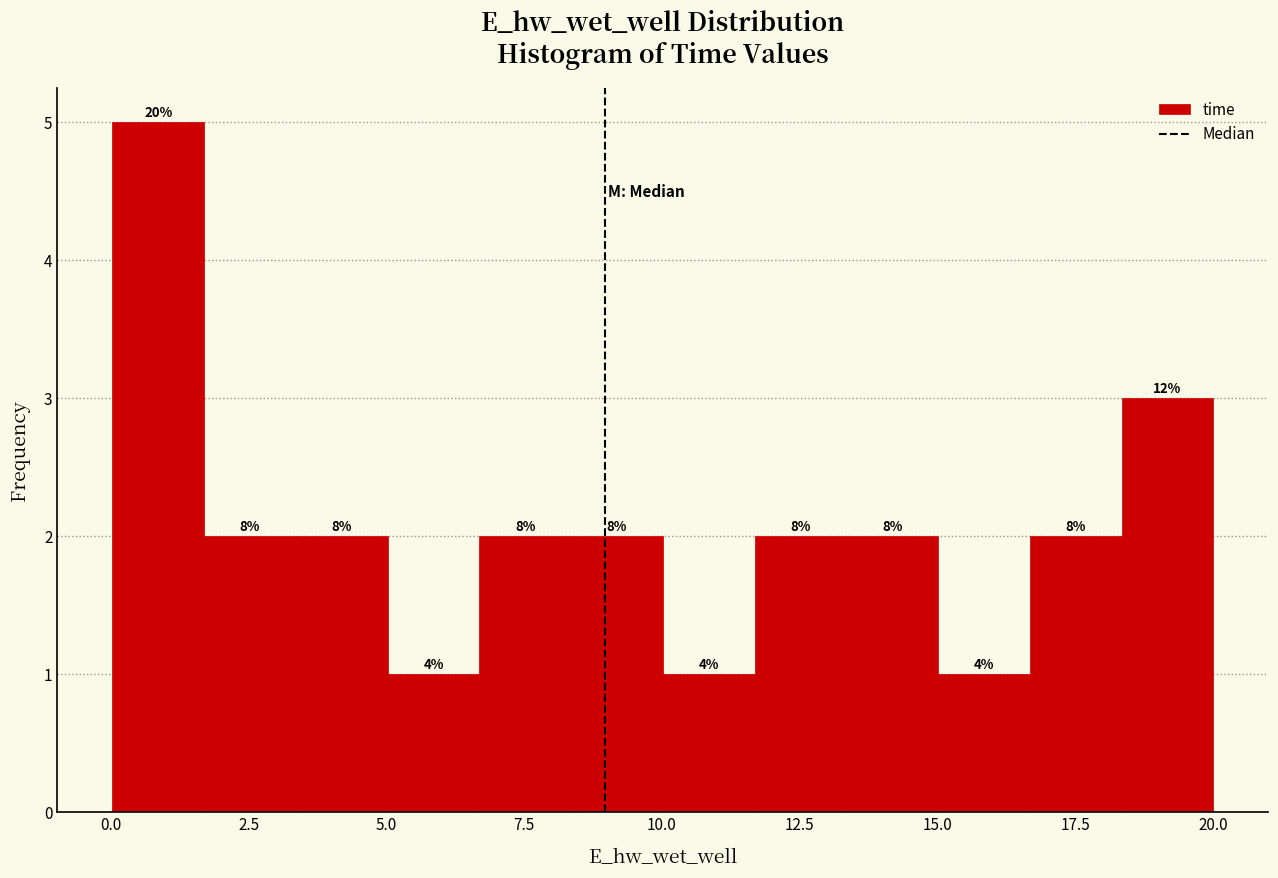

Read against the x-axis, roughly where is the centre of the tallest bar?

1.0